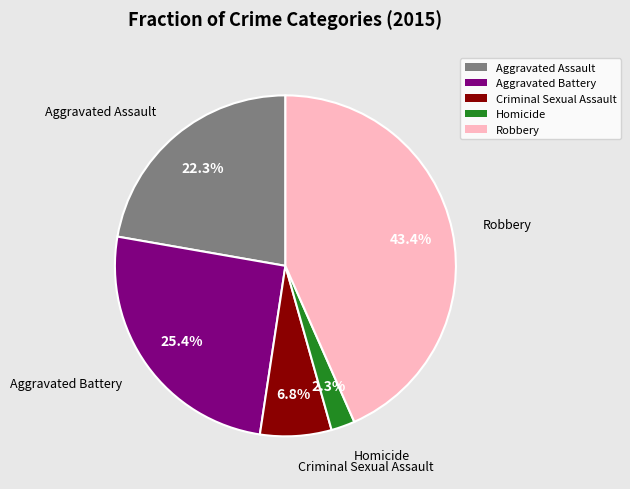

To the nearest percent, what is the difference between the largest and smallest slice percentages?

41%